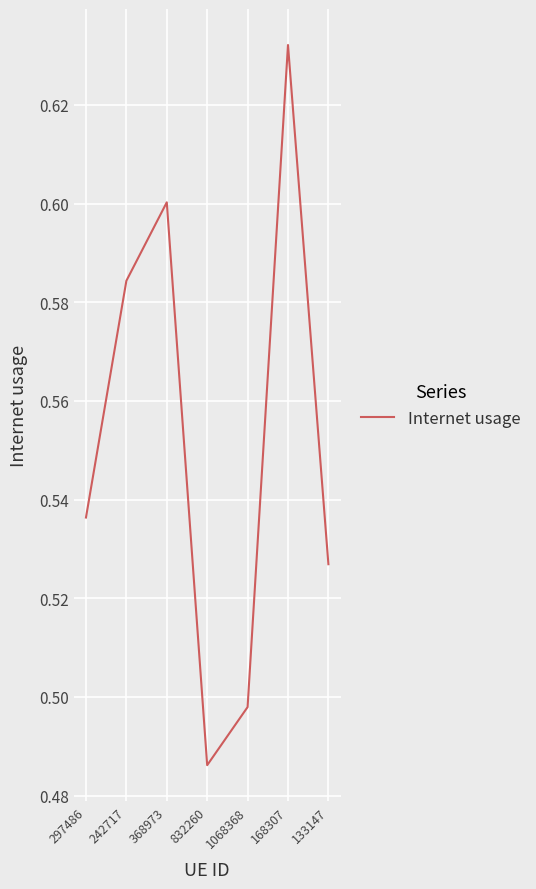

Between 297486 and 368973, which is larger?

368973